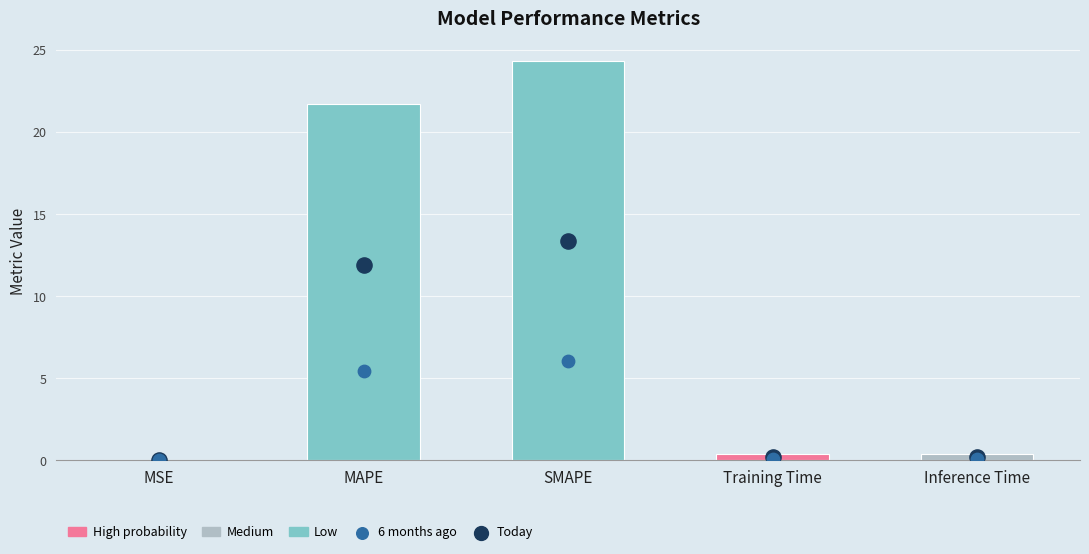

Between Inference Time and MAPE, which is larger?

MAPE